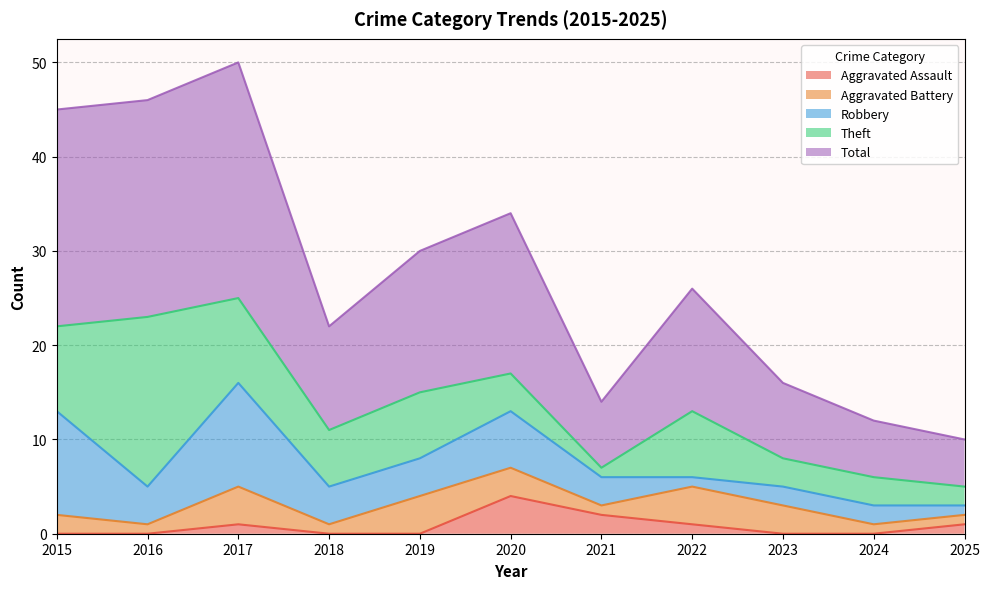

What is the average value of the Total series?

14